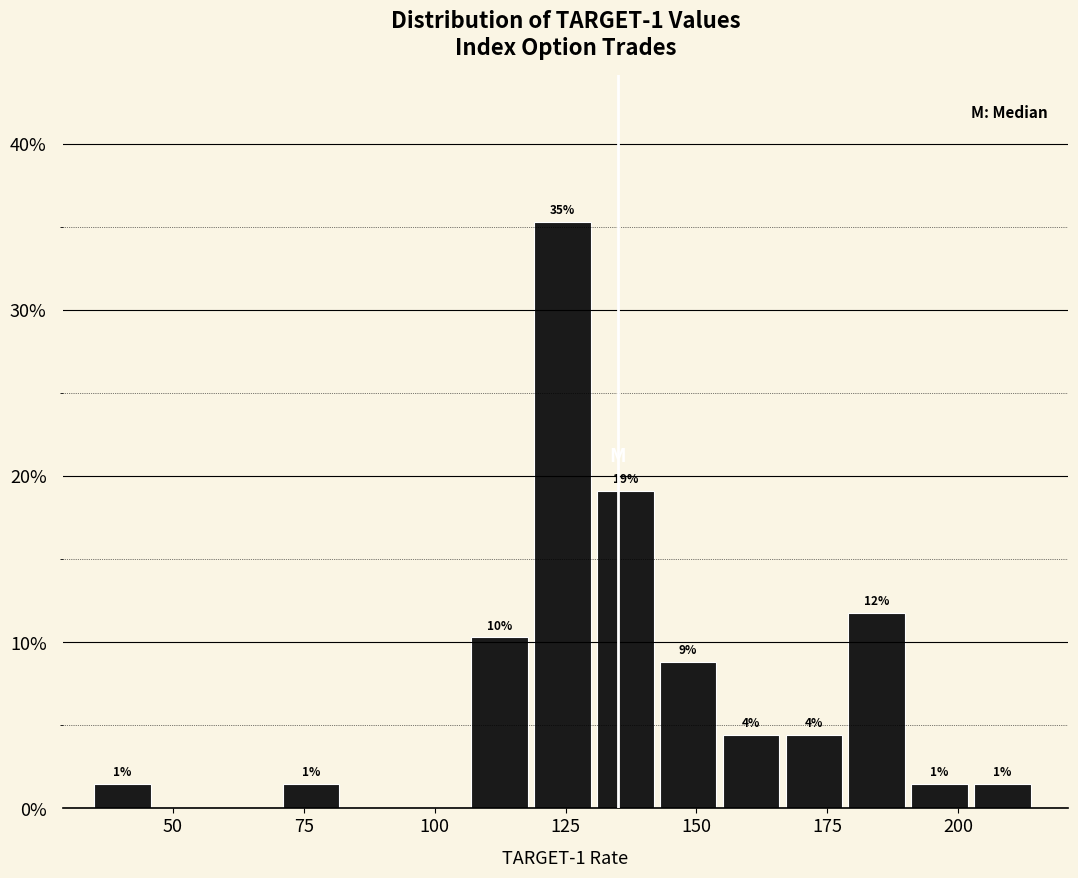

Read against the x-axis, roughly where is the centre of the tallest bar?

125